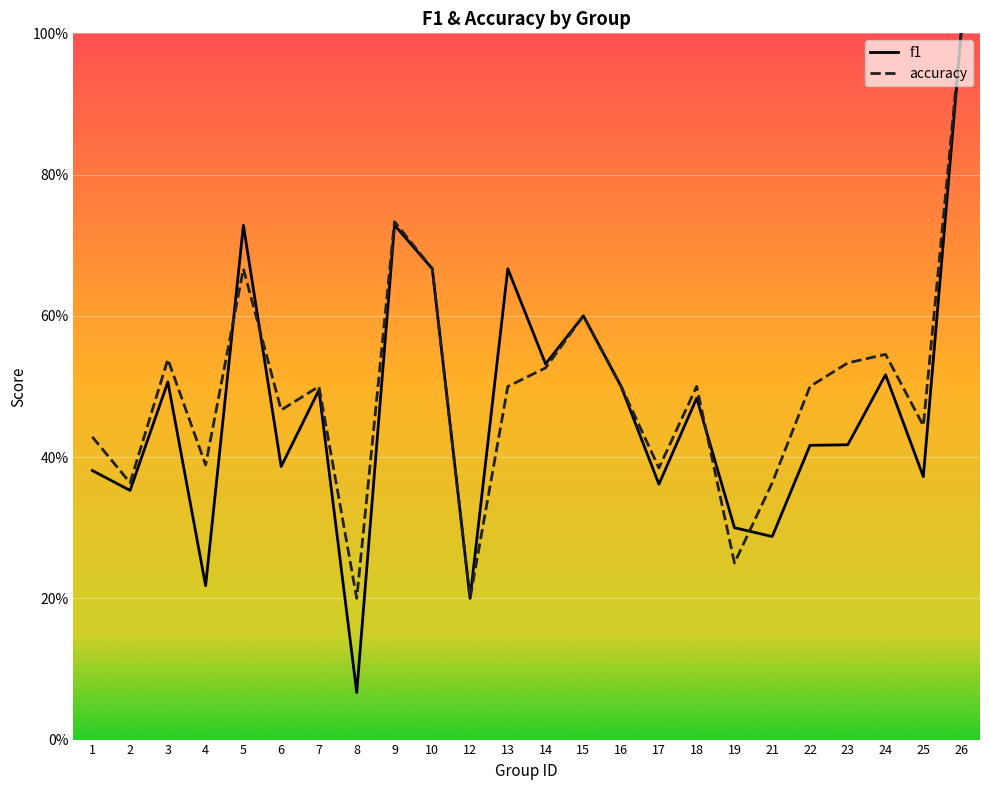

After their last crossing, which series has the higher values: accuracy or f1?

accuracy